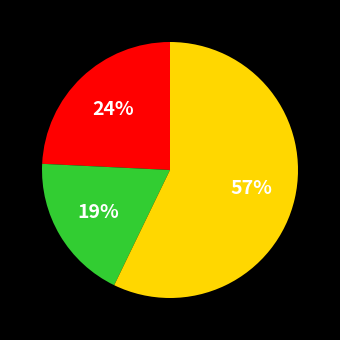

True or false: 2020-03-04 accounts for 10% of the total.

False